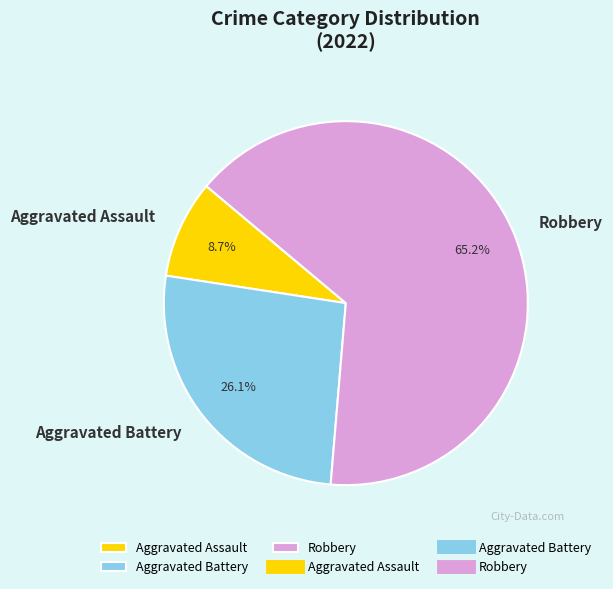

To the nearest percent, what portion does Aggravated Assault represent?

9%